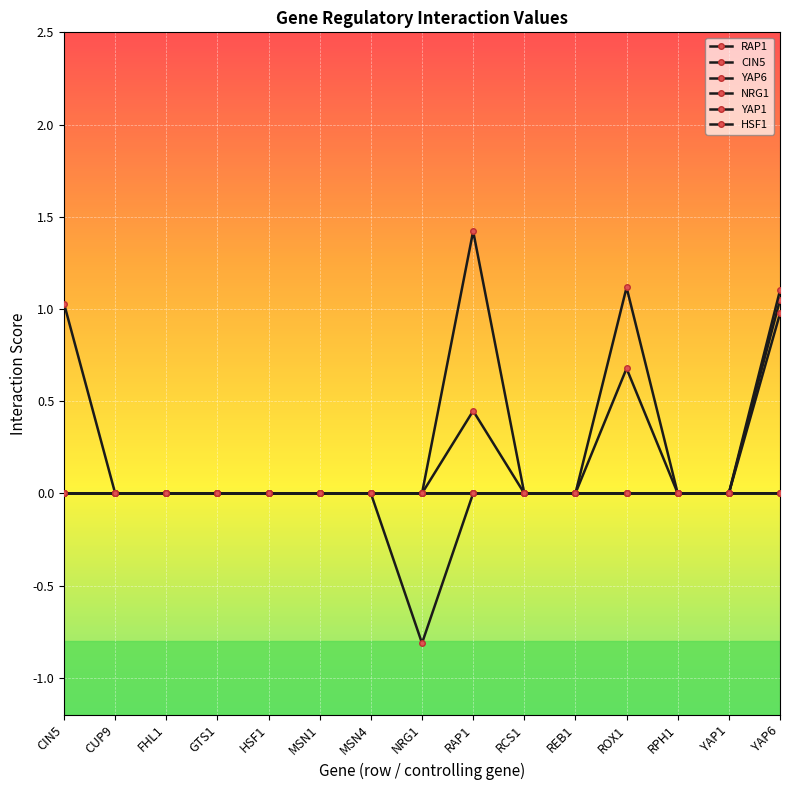

Does the chart have visible grid lines?

Yes